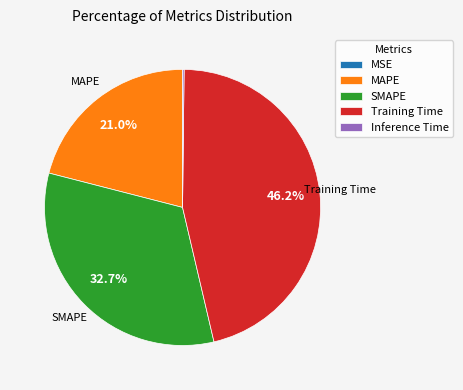

Does any single category account for the majority?

No